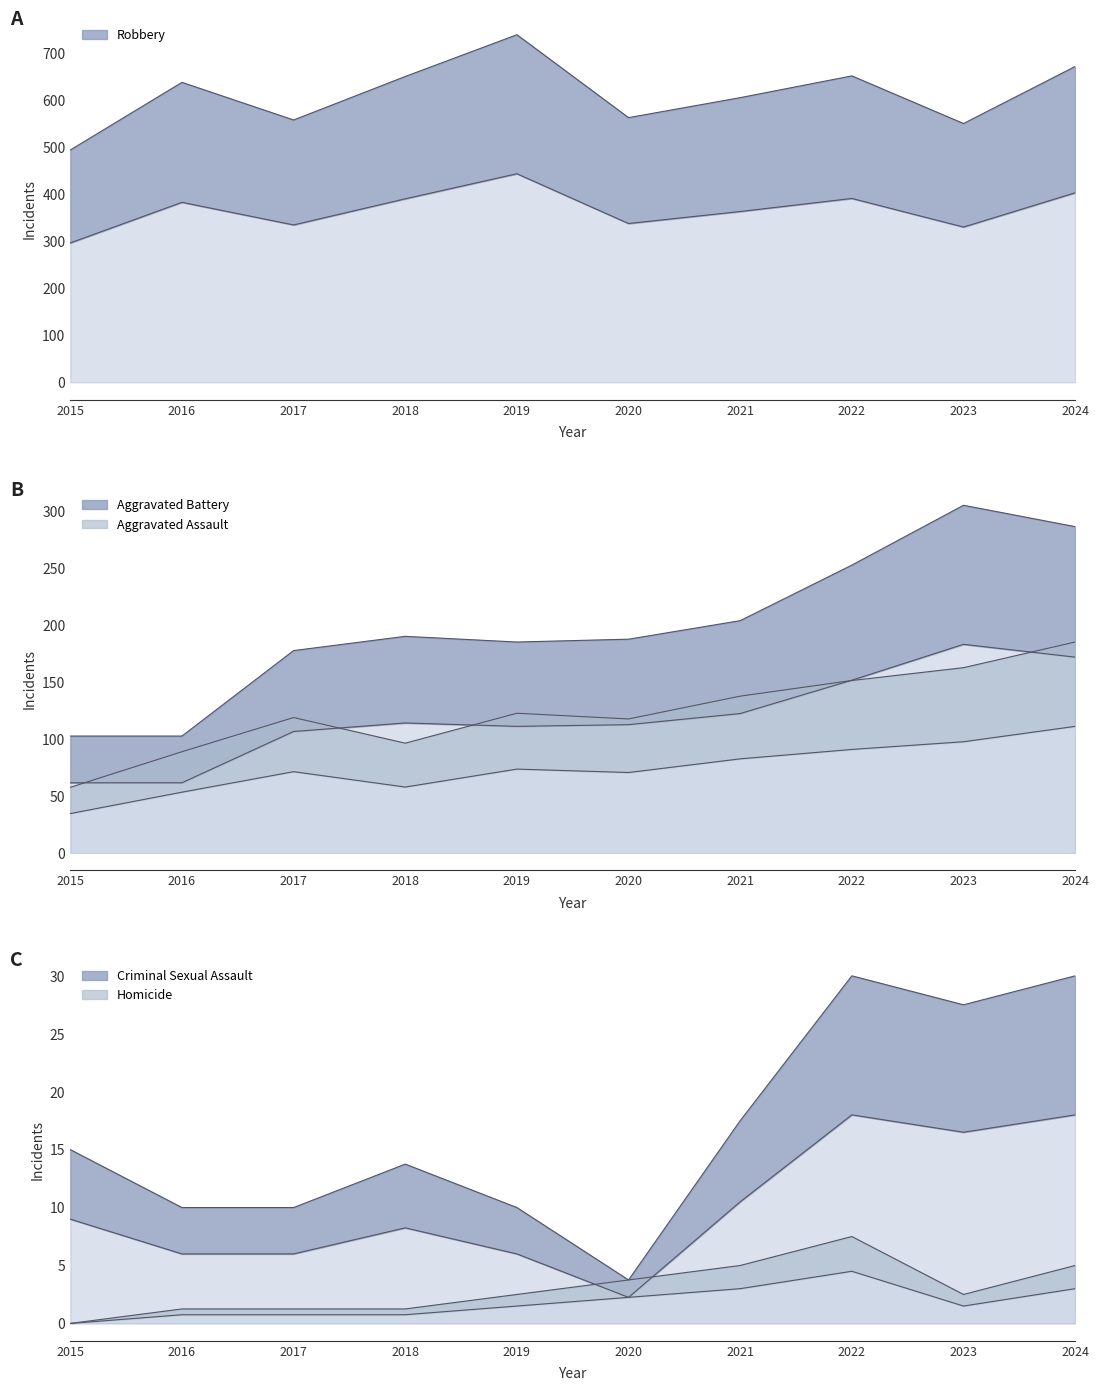

How many data points does each series have?

10